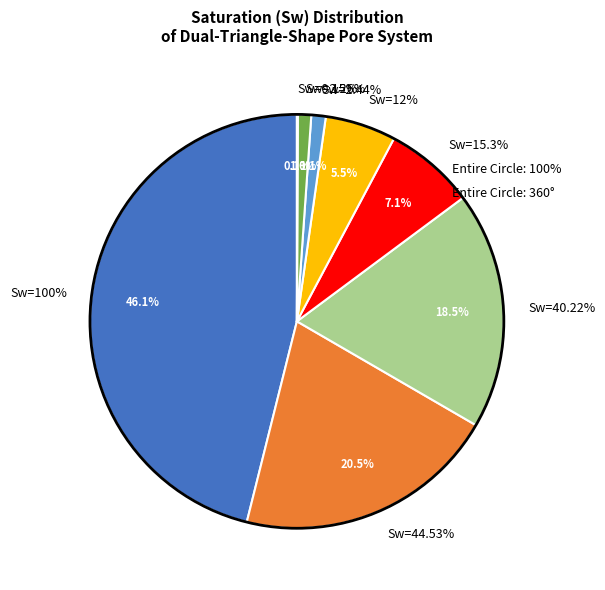

The Sw=0.15% slice represents 0% of the pie. True or false?

True